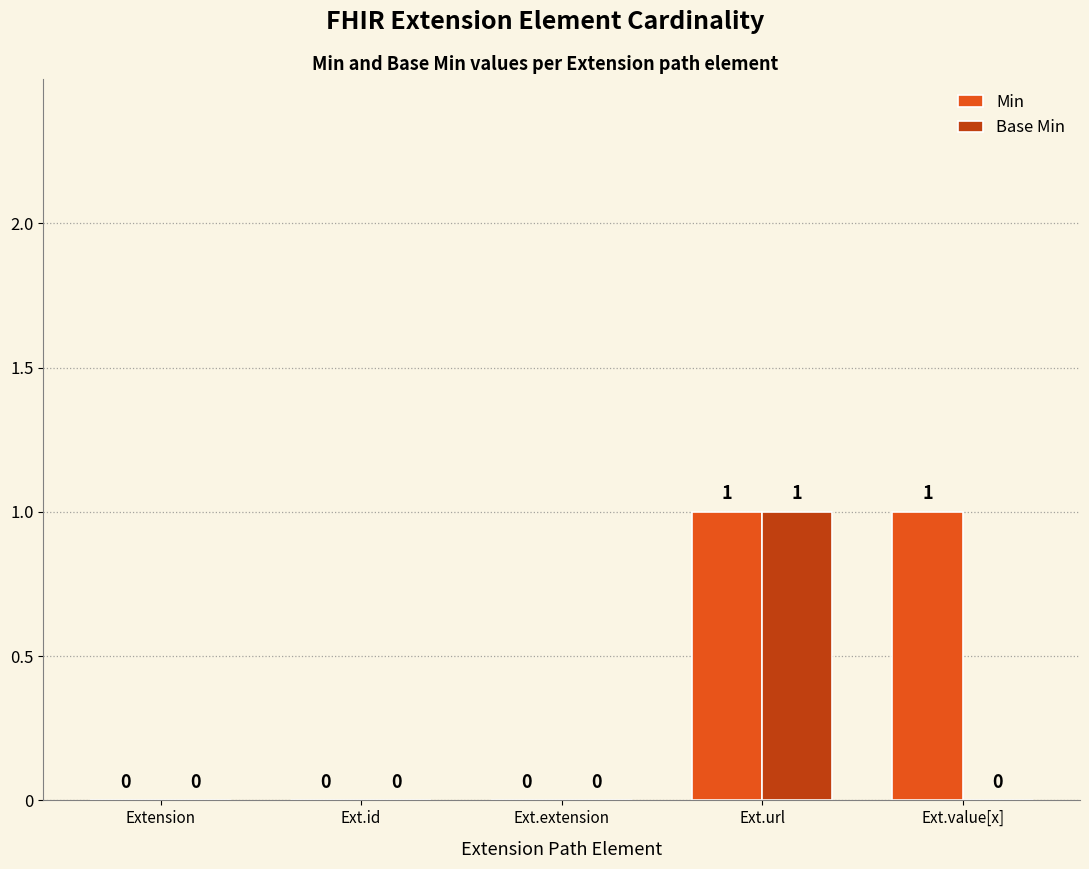

Is it true that Base Min equals 0 at Extension?

True